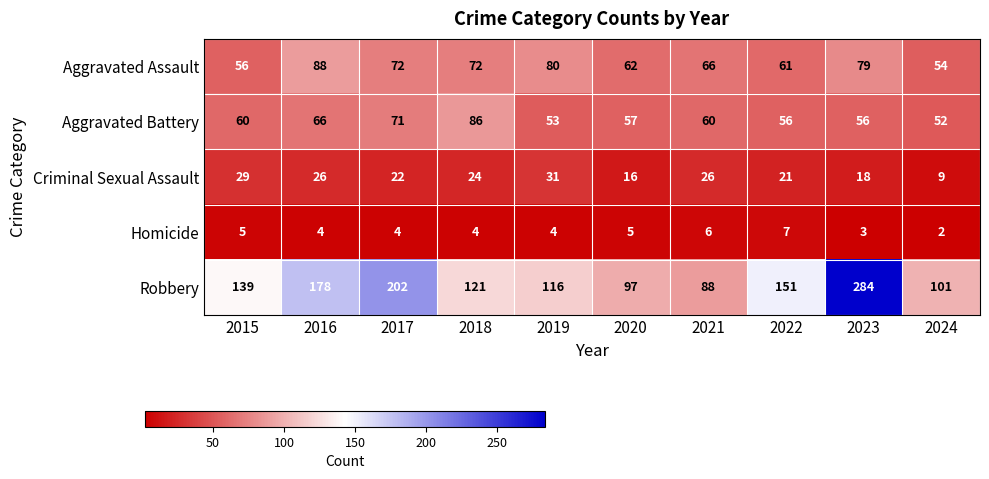

What is the difference between the highest and lowest values at 2022?

144